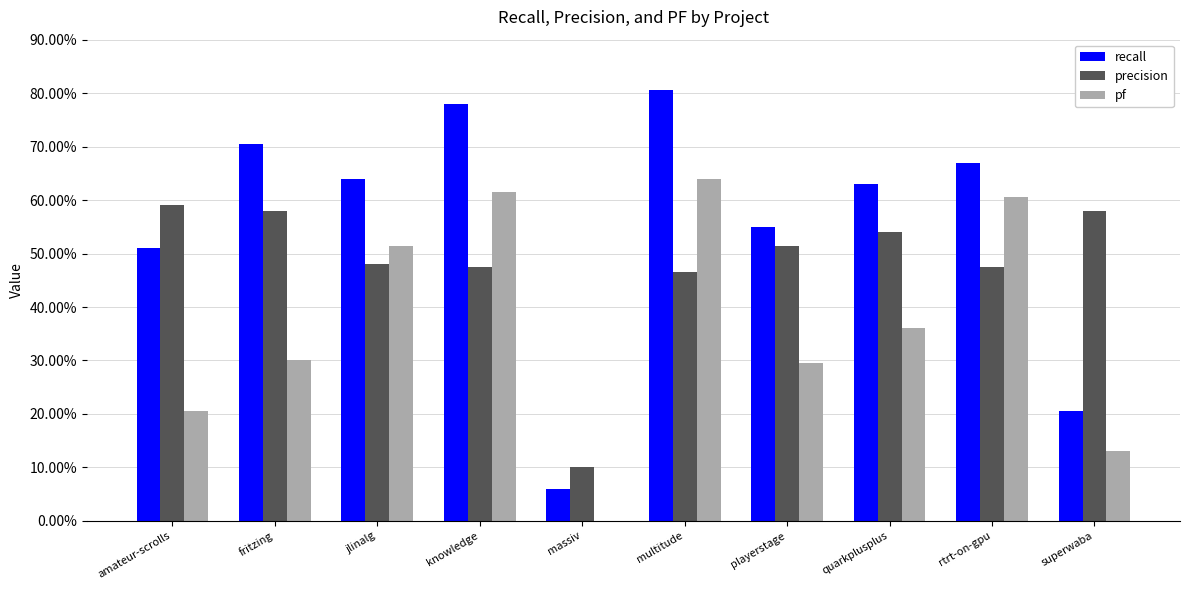

True or false: precision has a value of 0.3 at rtrt-on-gpu.

False